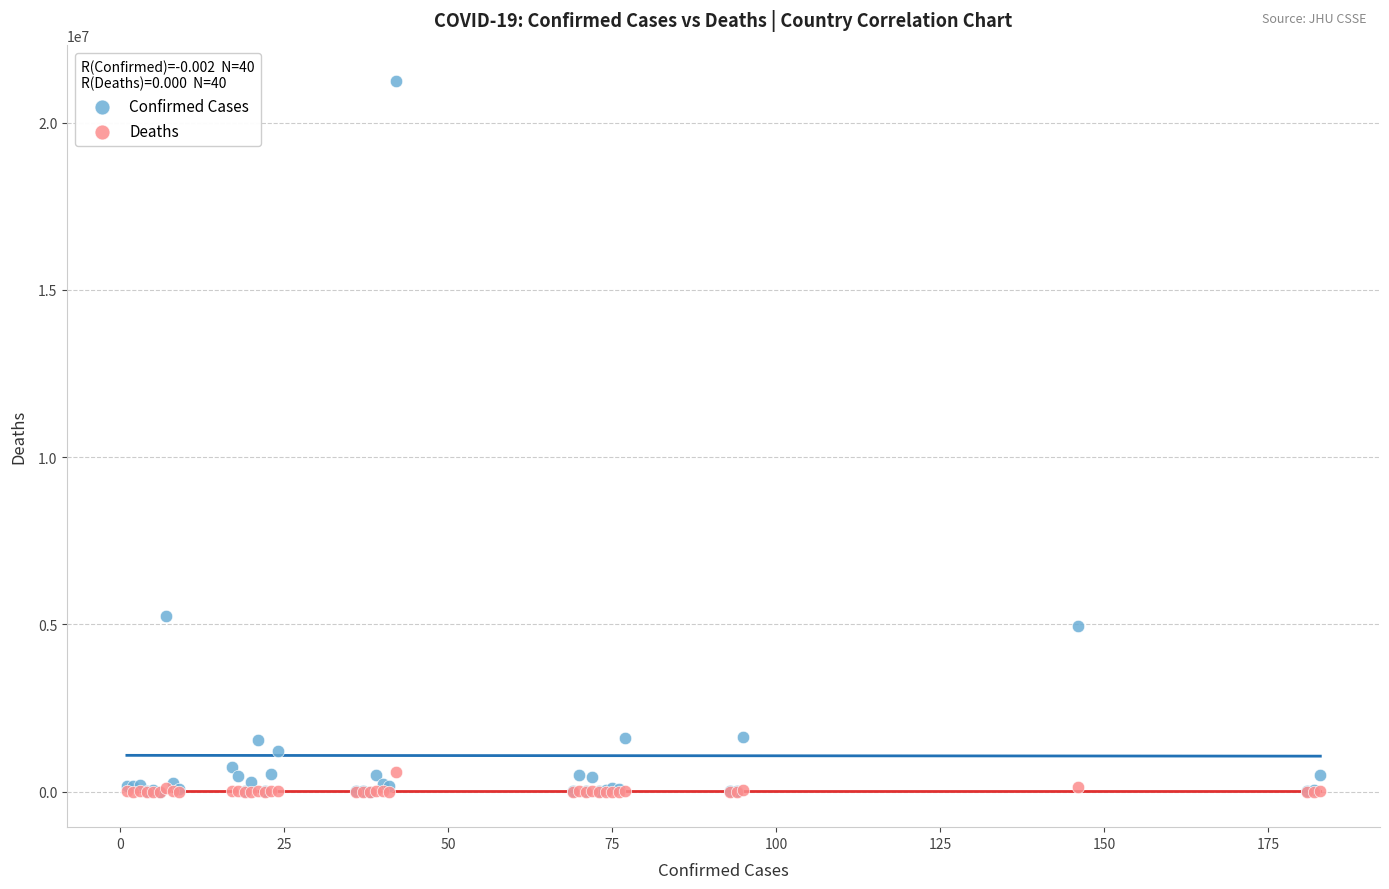

In the Confirmed Cases series, what Y value is closest to 10625133?

5241394